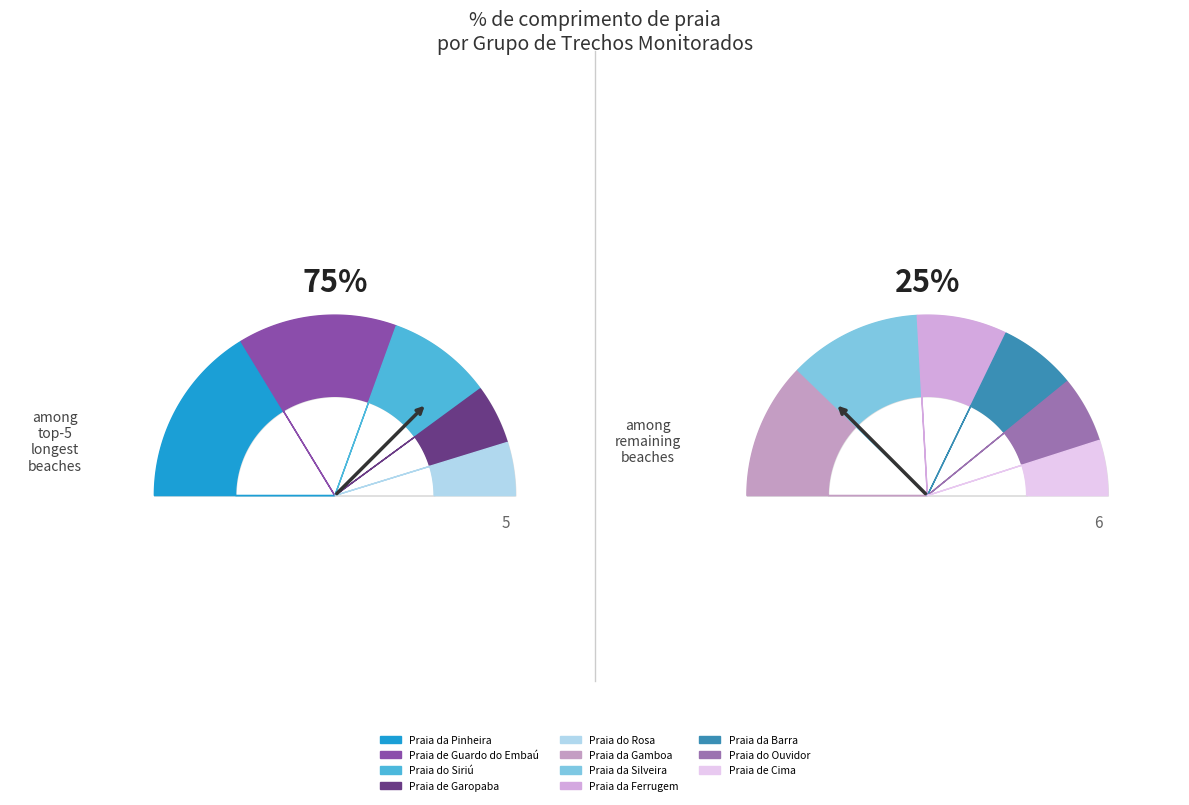

How many segments does this pie chart have?

11